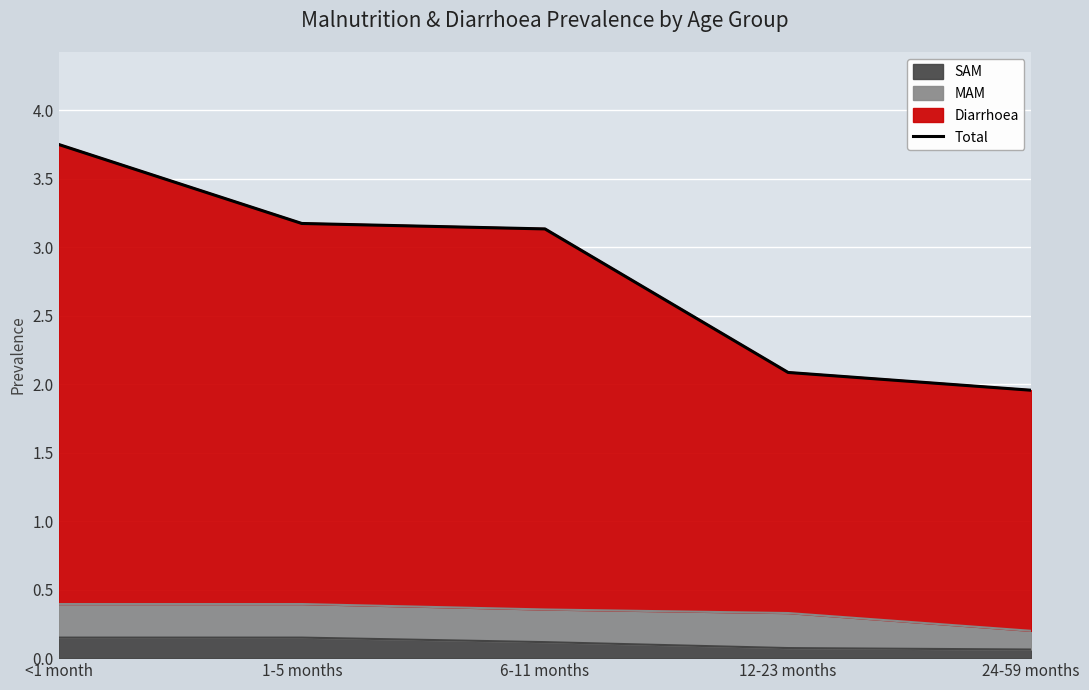

What is the difference between the second highest and second lowest values?

1.1